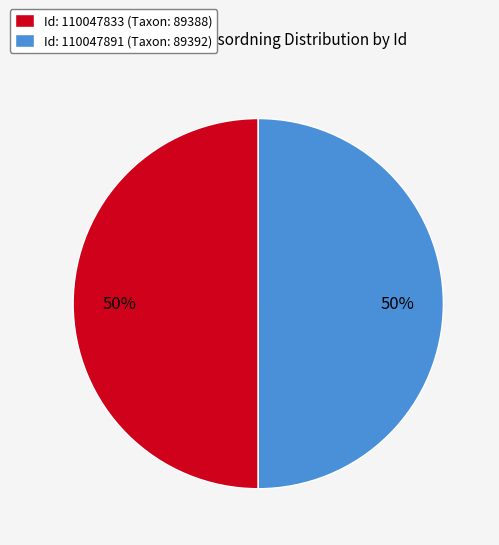

To the nearest percent, what is the average slice percentage?

50%